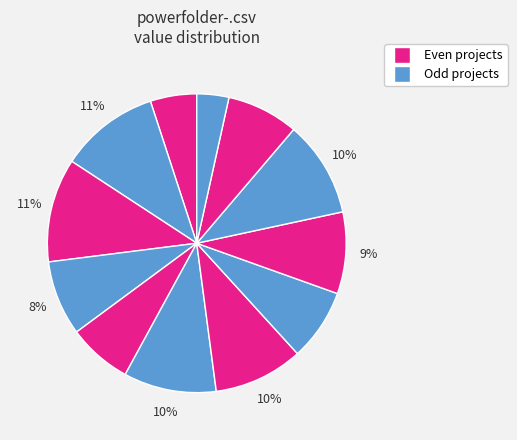

How many slices are in this pie chart?

12